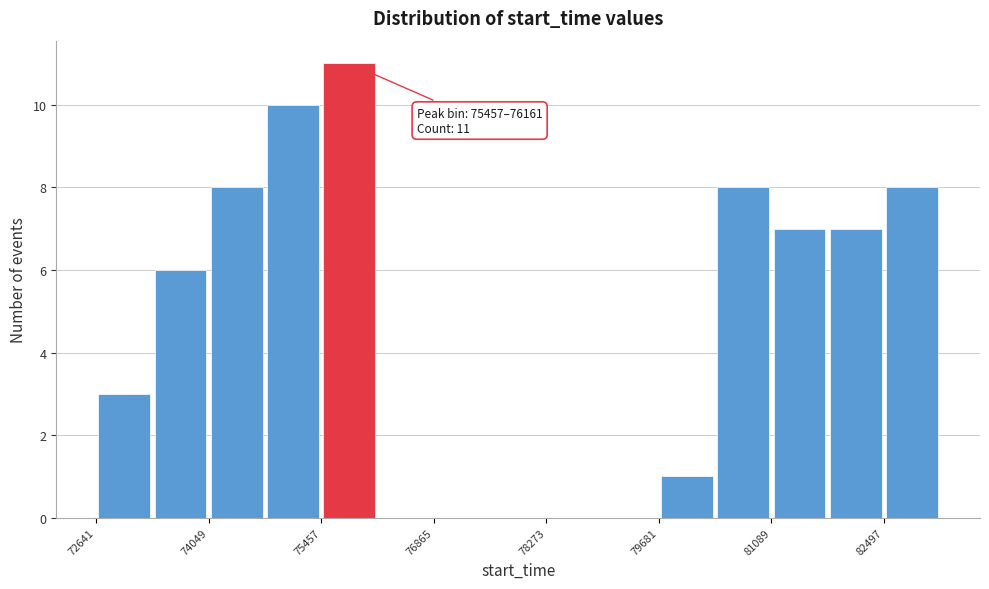

Read against the x-axis, roughly where is the centre of the tallest bar?

75800